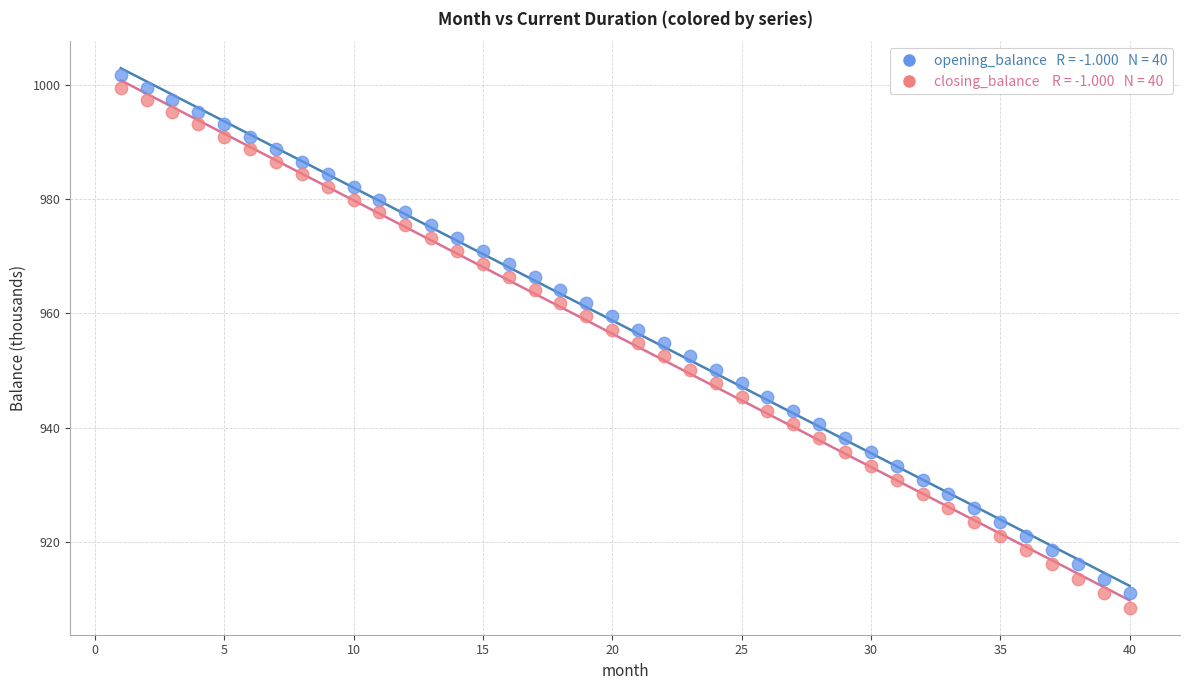

Across all data points, what is the range of Y values (max minus min)?

93.2